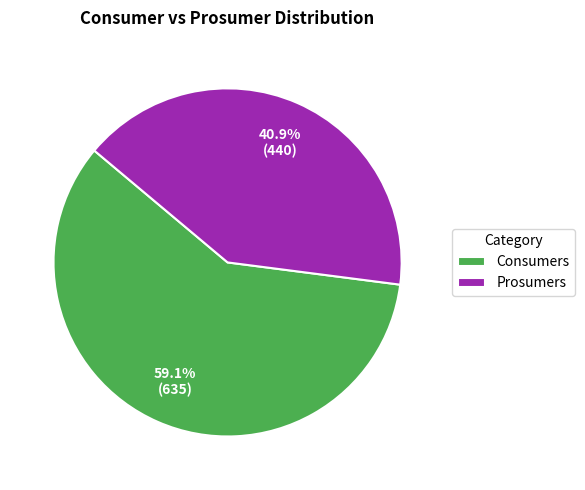

To the nearest percent, what percentage of the pie is Prosumers?

41%